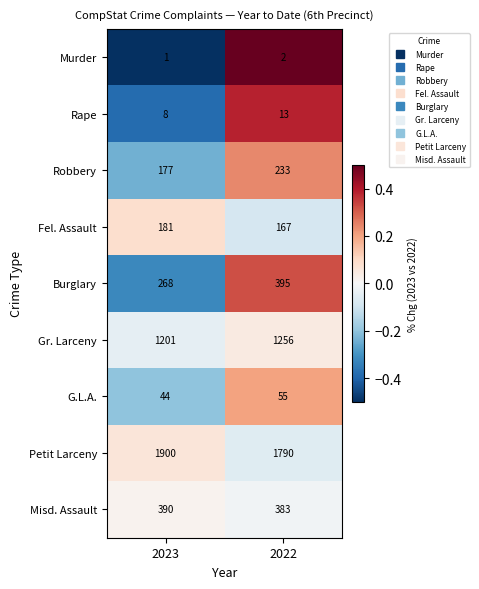

Reading left to right, extract all data points from this chart.

Murder: 2023=1	2022=2
Rape: 2023=8	2022=13
Robbery: 2023=177	2022=233
Fel. Assault: 2023=181	2022=167
Burglary: 2023=268	2022=395
Gr. Larceny: 2023=1201	2022=1256
G.L.A.: 2023=44	2022=55
Petit Larceny: 2023=1900	2022=1790
Misd. Assault: 2023=390	2022=383